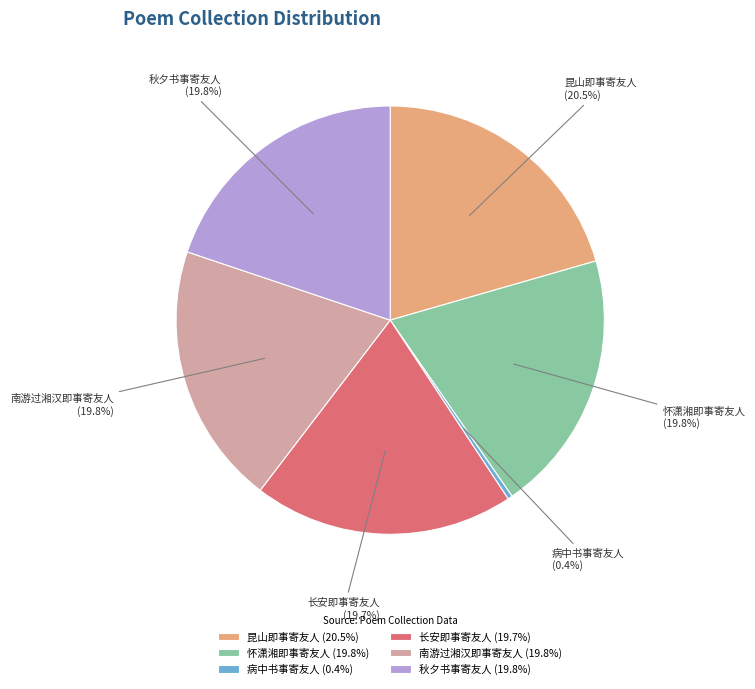

Which slice is the largest?

昆山即事寄友人 (20.5%)